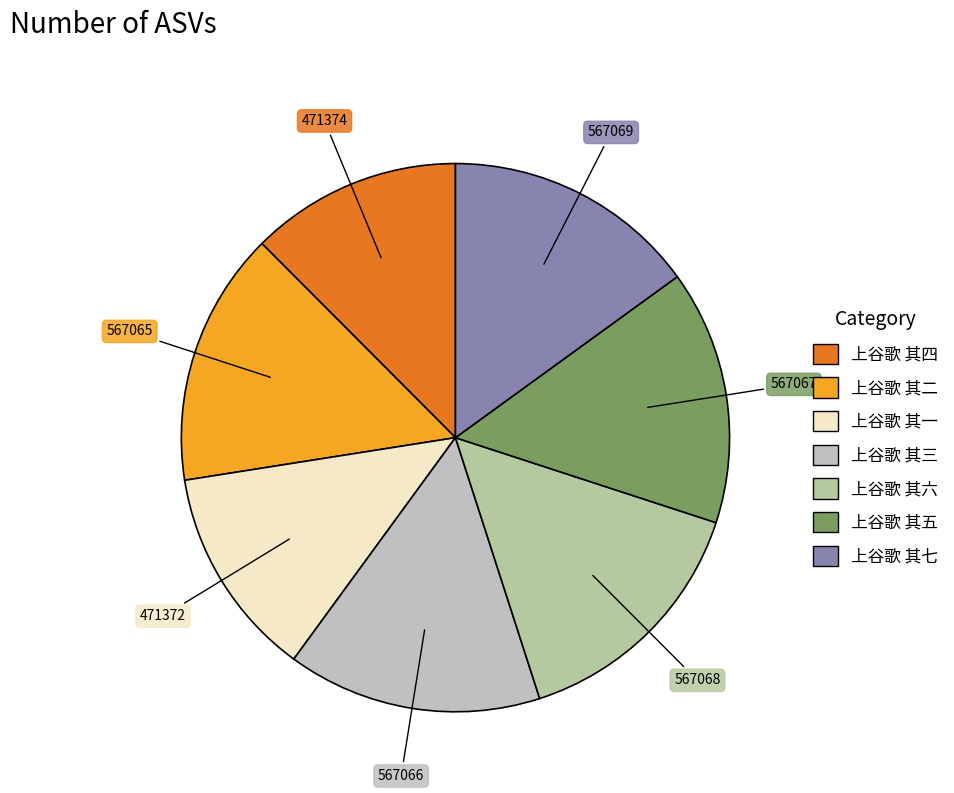

Count the number of slices in the pie.

7